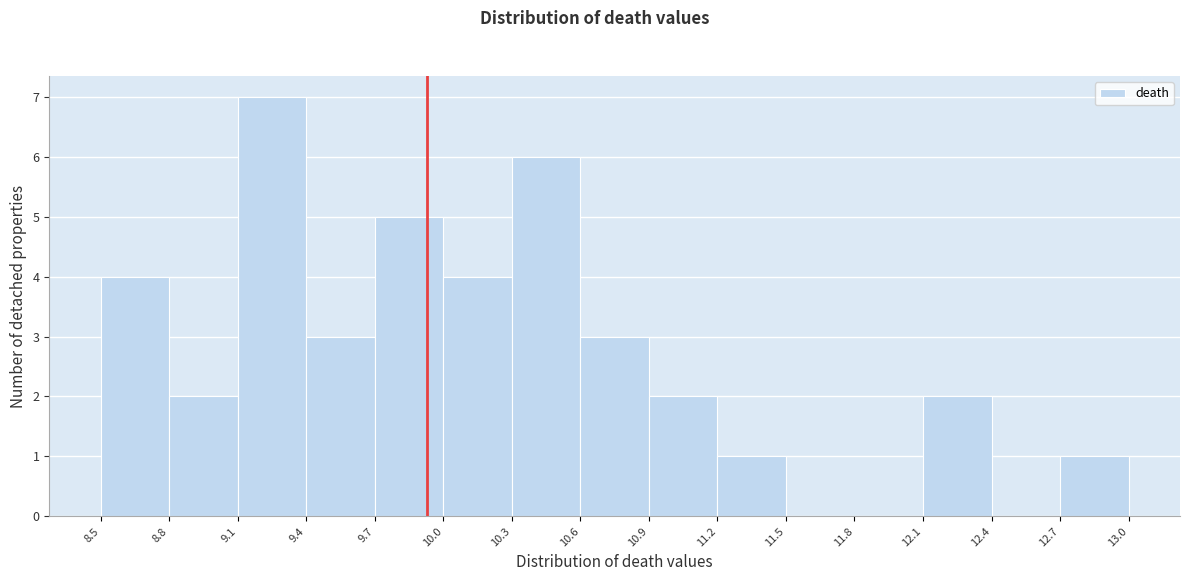

Reading left to right, list every bar in this chart as the range it spans on the x-axis followed by its height. The values are not printed on the chart, so give them approximately, as read against the axis.

8.5 to 8.8: 4
8.8 to 9.1: 2
9.1 to 9.4: 7
9.4 to 9.7: 3
9.7 to 10.0: 5
10.0 to 10.3: 4
10.3 to 10.6: 6
10.6 to 10.9: 3
10.9 to 11.2: 2
11.2 to 11.5: 1
11.5 to 11.8: 0
11.8 to 12.1: 0
12.1 to 12.4: 2
12.4 to 12.7: 0
12.7 to 13.0: 1